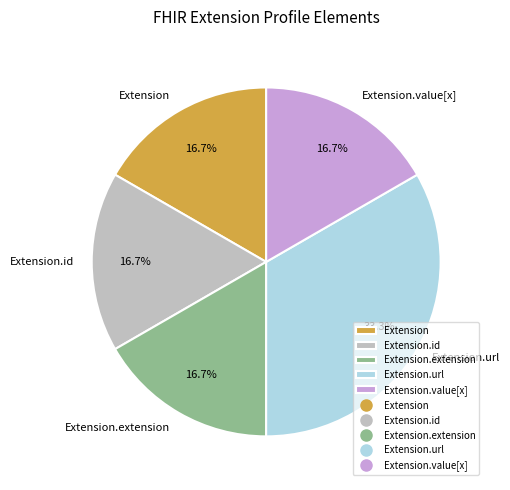

What is the total percentage of Extension.url and Extension.extension?

50.0%